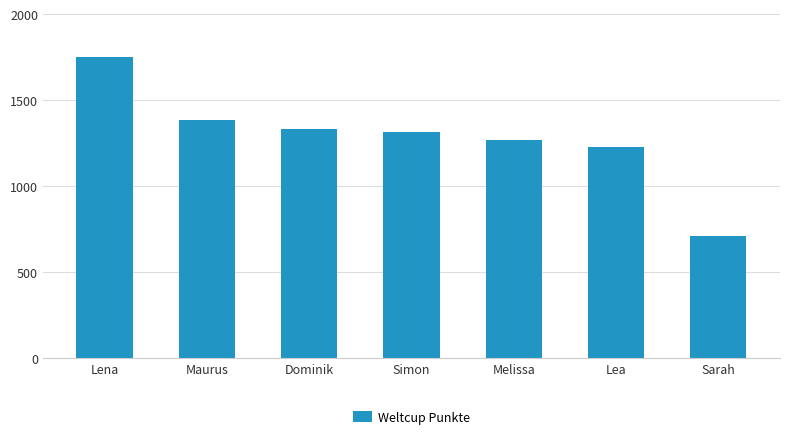

List the labels in order of value, smallest first.

Sarah, Lea, Melissa, Simon, Dominik, Maurus, Lena